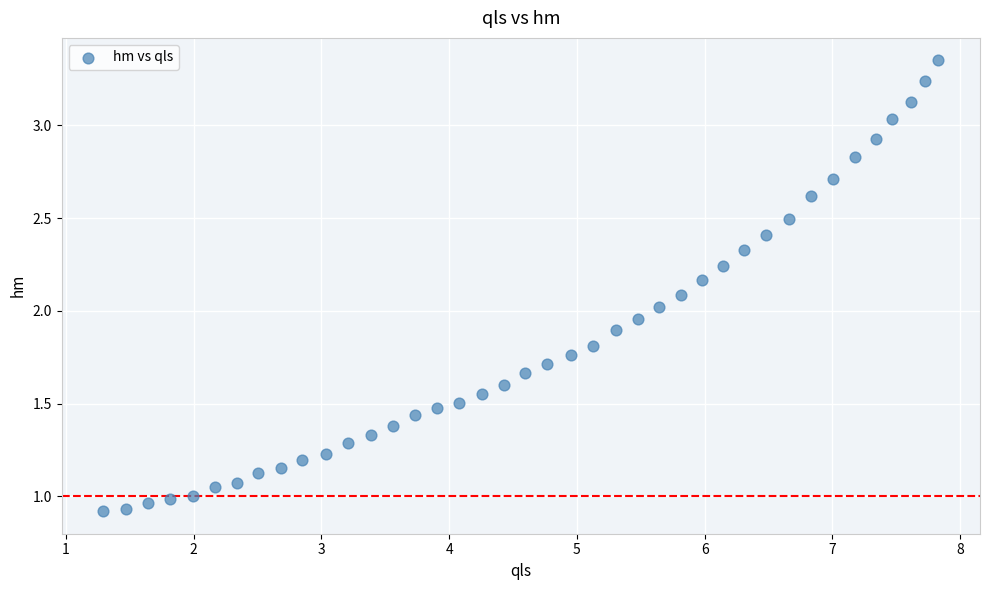

What is the range of X values (max minus min)?

6.5